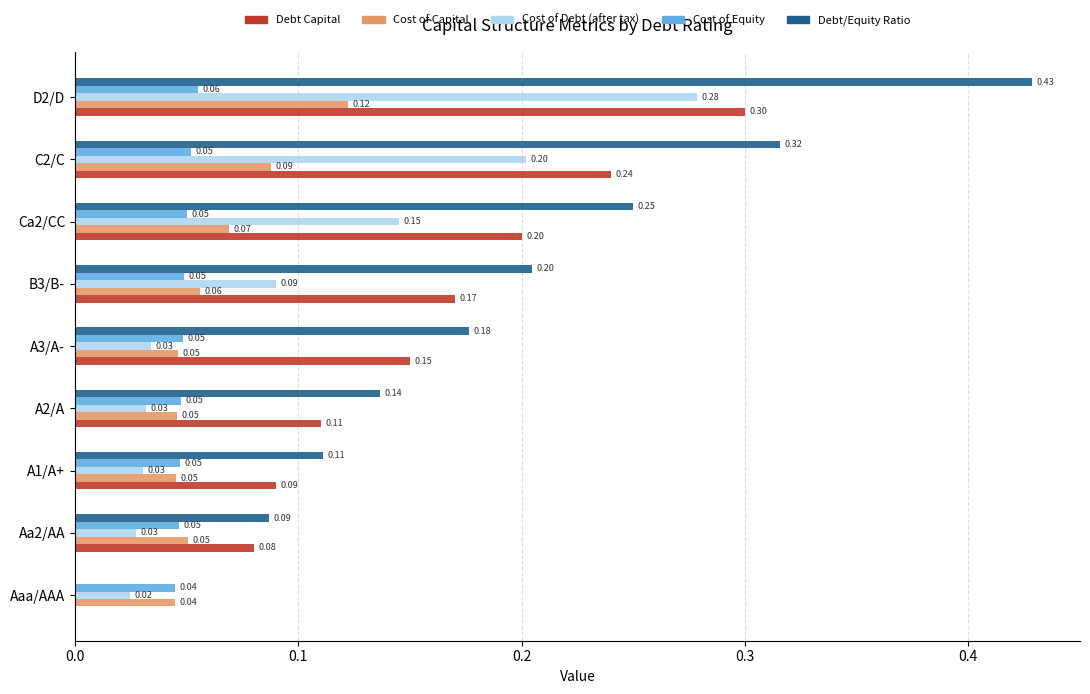

At which category is the sum across all series the highest?

D2/D